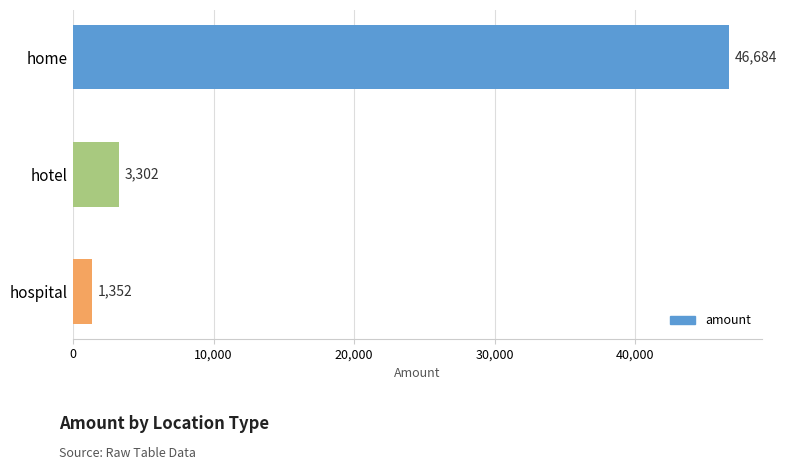

Reading top to bottom, what are all the values shown in this chart?

46684	3302	1352